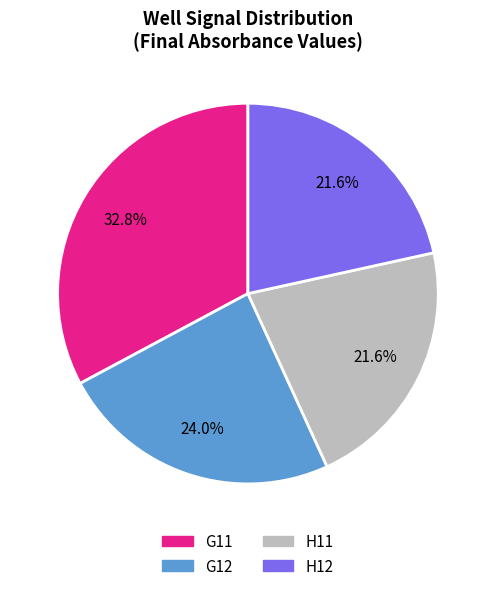

What percentage is the H12 slice, to the nearest percent?

22%